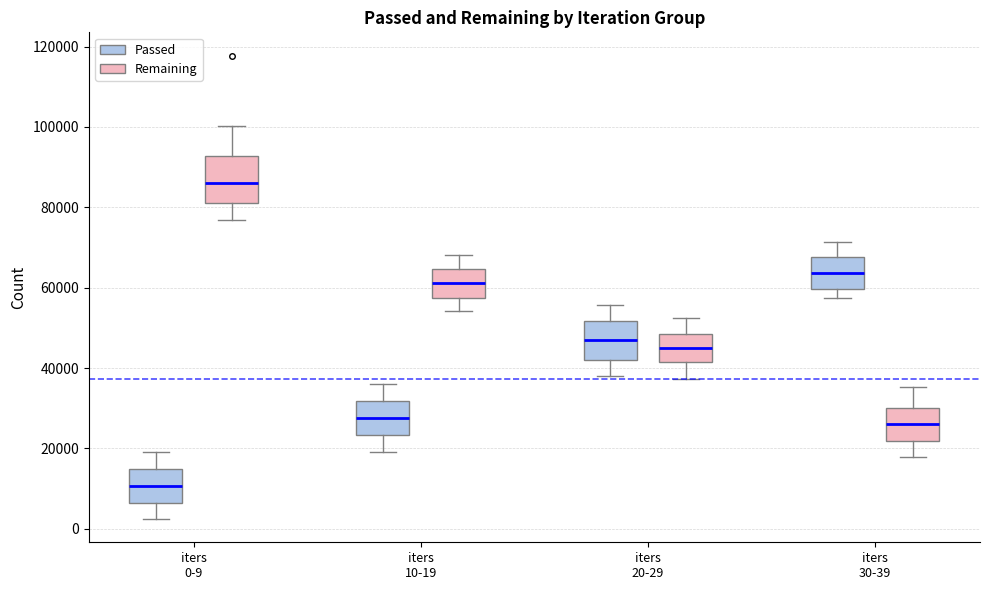

Reading left to right, read every box against the y-axis: the position of its median line, the range the box covers, and the ends of its whiskers. The values are not printed on the chart, so give them approximately, as read against the axis.

iters 0-9 (Passed): median 10000, box 6000 to 14000, whiskers 2000 to 20000
iters 0-9 (Remaining): median 86000, box 82000 to 92000, whiskers 76000 to 100000
iters 10-19 (Passed): median 28000, box 24000 to 32000, whiskers 20000 to 36000
iters 10-19 (Remaining): median 62000, box 58000 to 64000, whiskers 54000 to 68000
iters 20-29 (Passed): median 46000, box 42000 to 52000, whiskers 38000 to 56000
iters 20-29 (Remaining): median 46000, box 42000 to 48000, whiskers 38000 to 52000
iters 30-39 (Passed): median 64000, box 60000 to 68000, whiskers 58000 to 72000
iters 30-39 (Remaining): median 26000, box 22000 to 30000, whiskers 18000 to 36000